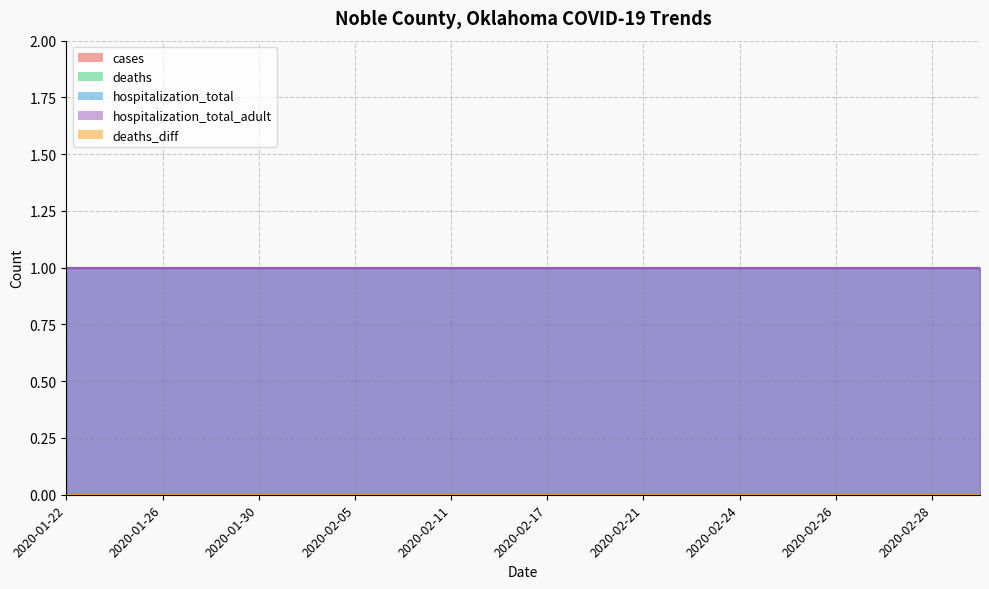

Where is cases nearest to the value 0?

2020-01-22